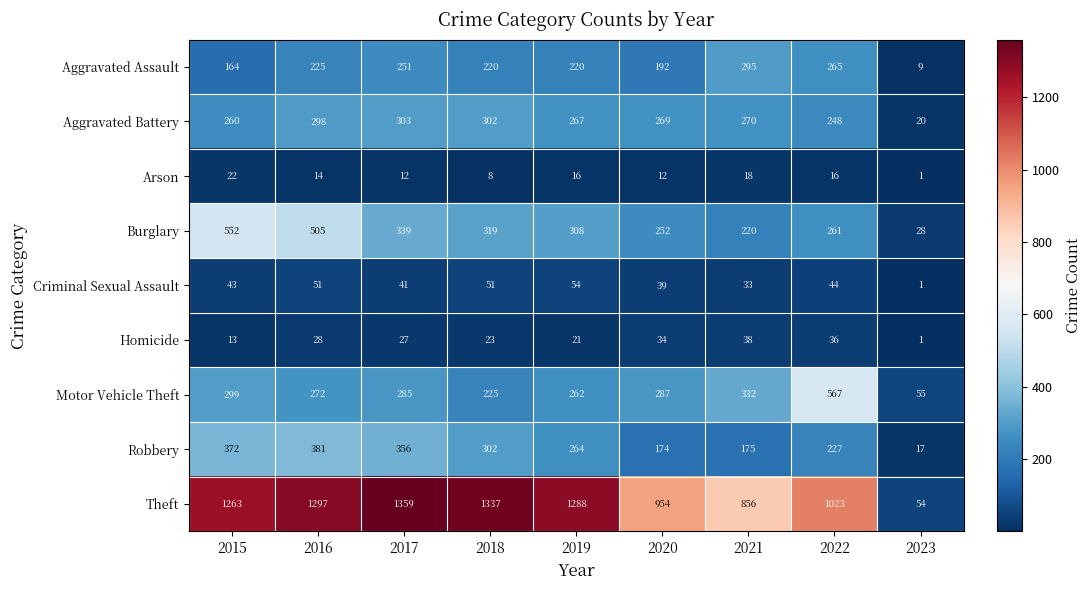

Between 2020 and 2021, which series saw the biggest shift?

Aggravated Assault